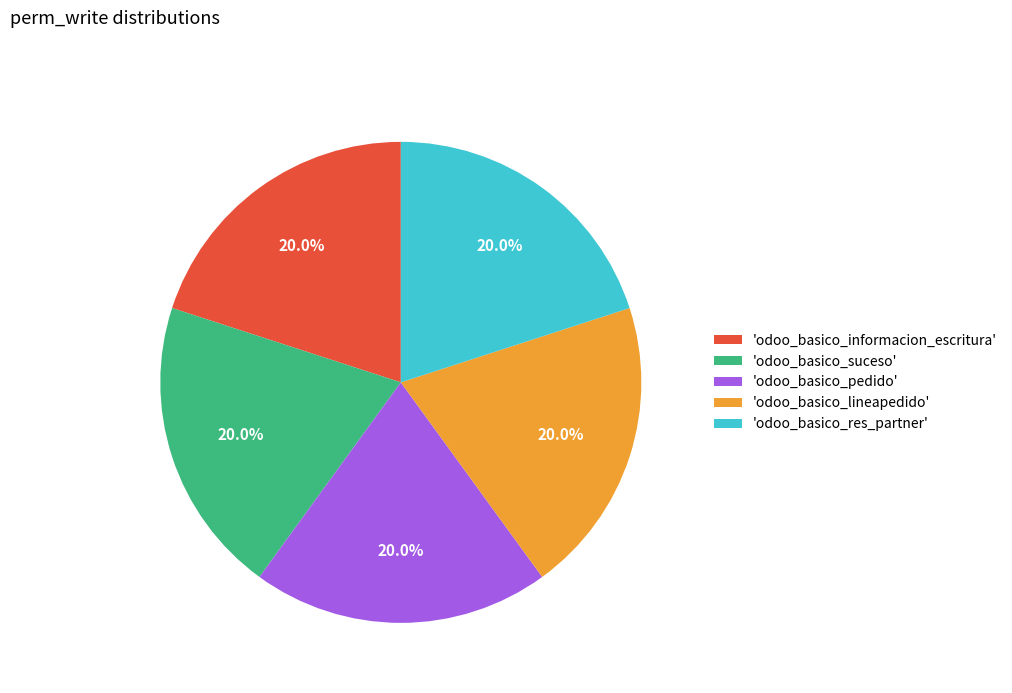

What is the total percentage of 'odoo_basico_informacion_escritura' and 'odoo_basico_res_partner'?

40.0%